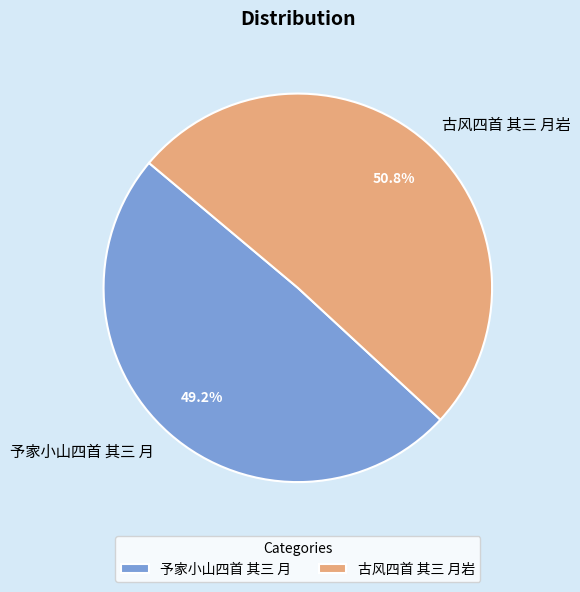

How many slices are in this pie chart?

2